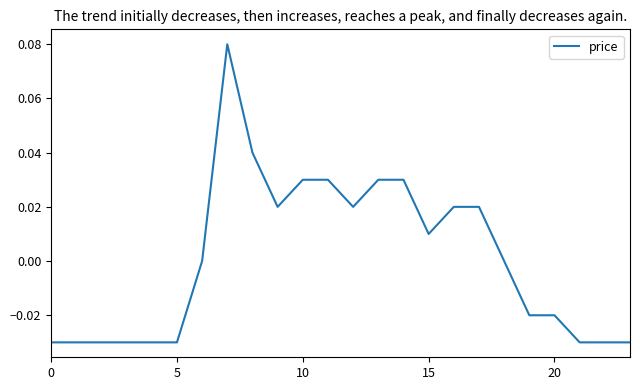

What is the difference between the maximum and minimum values?

0.1